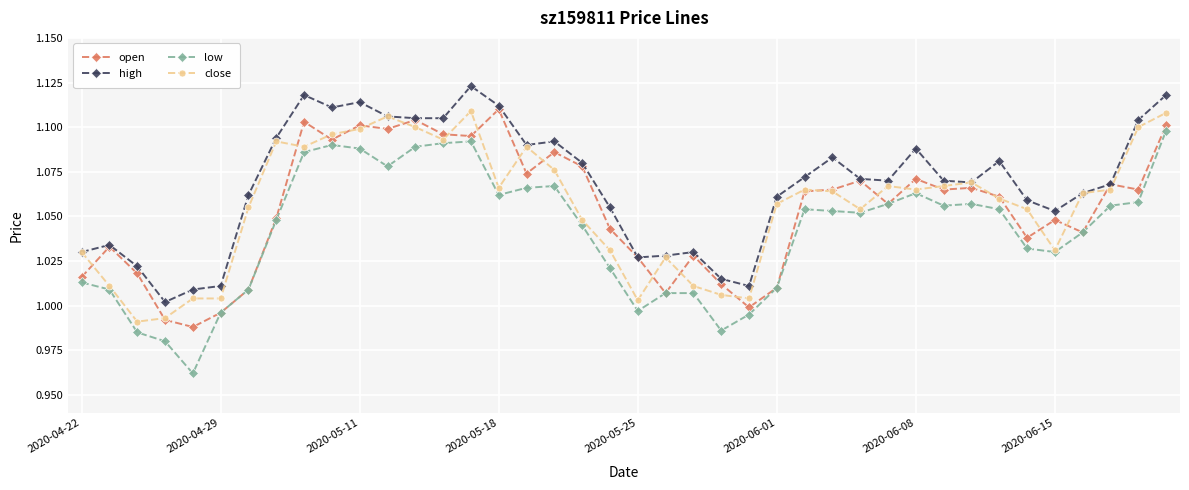

Which series has the largest range (max minus min)?

low